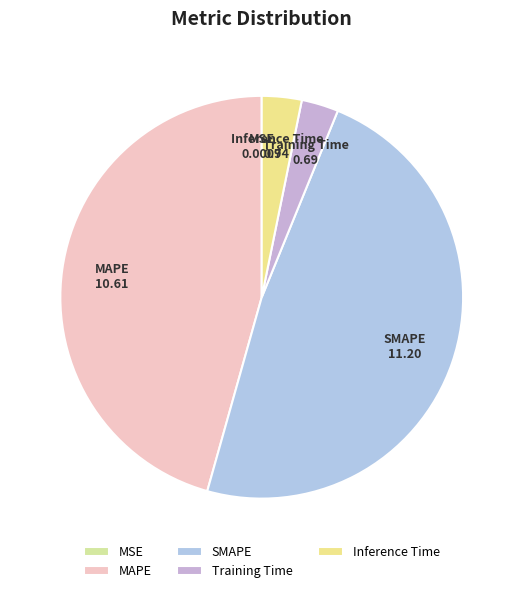

Which has a higher value, MAPE or SMAPE?

SMAPE